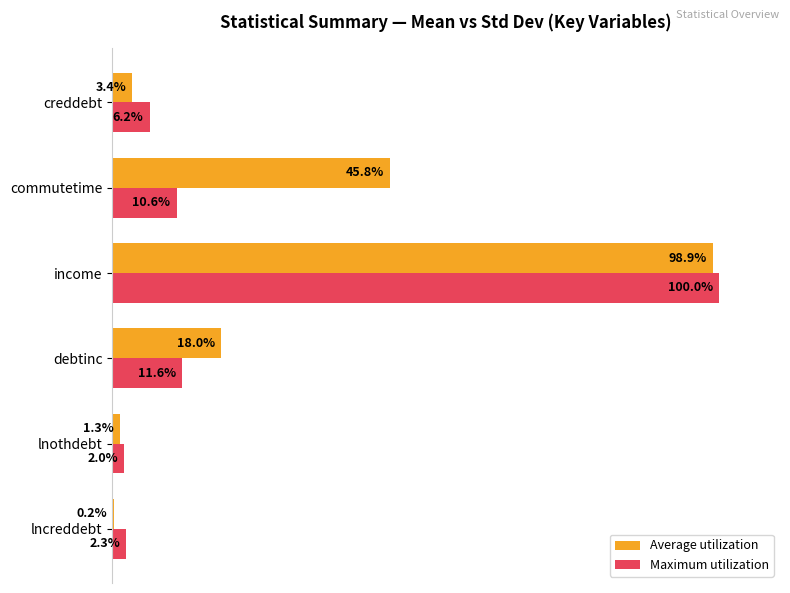

Which series has the largest total across all categories?

Average utilization